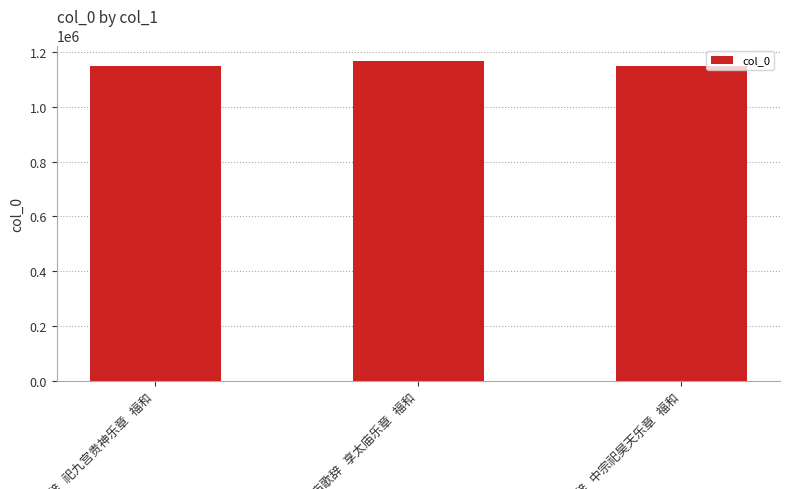

What is the average value?

1154503